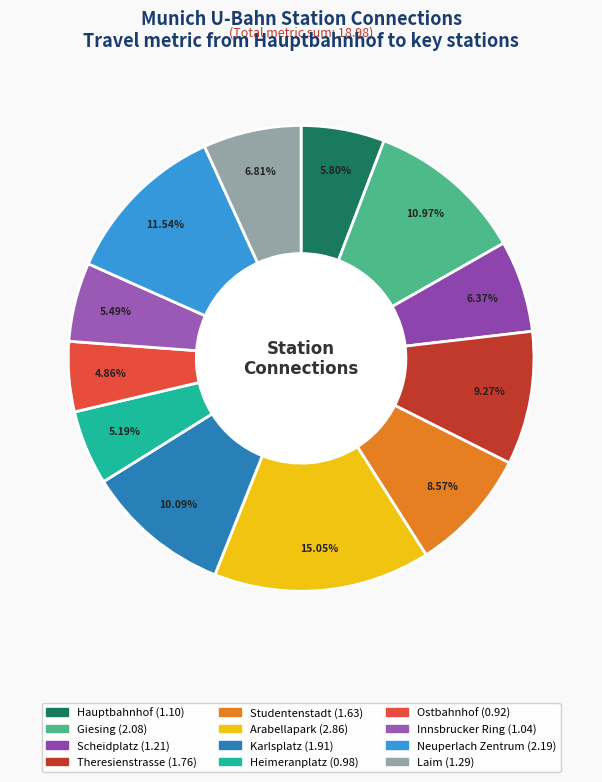

True or false: Karlsplatz accounts for 17% of the total.

False